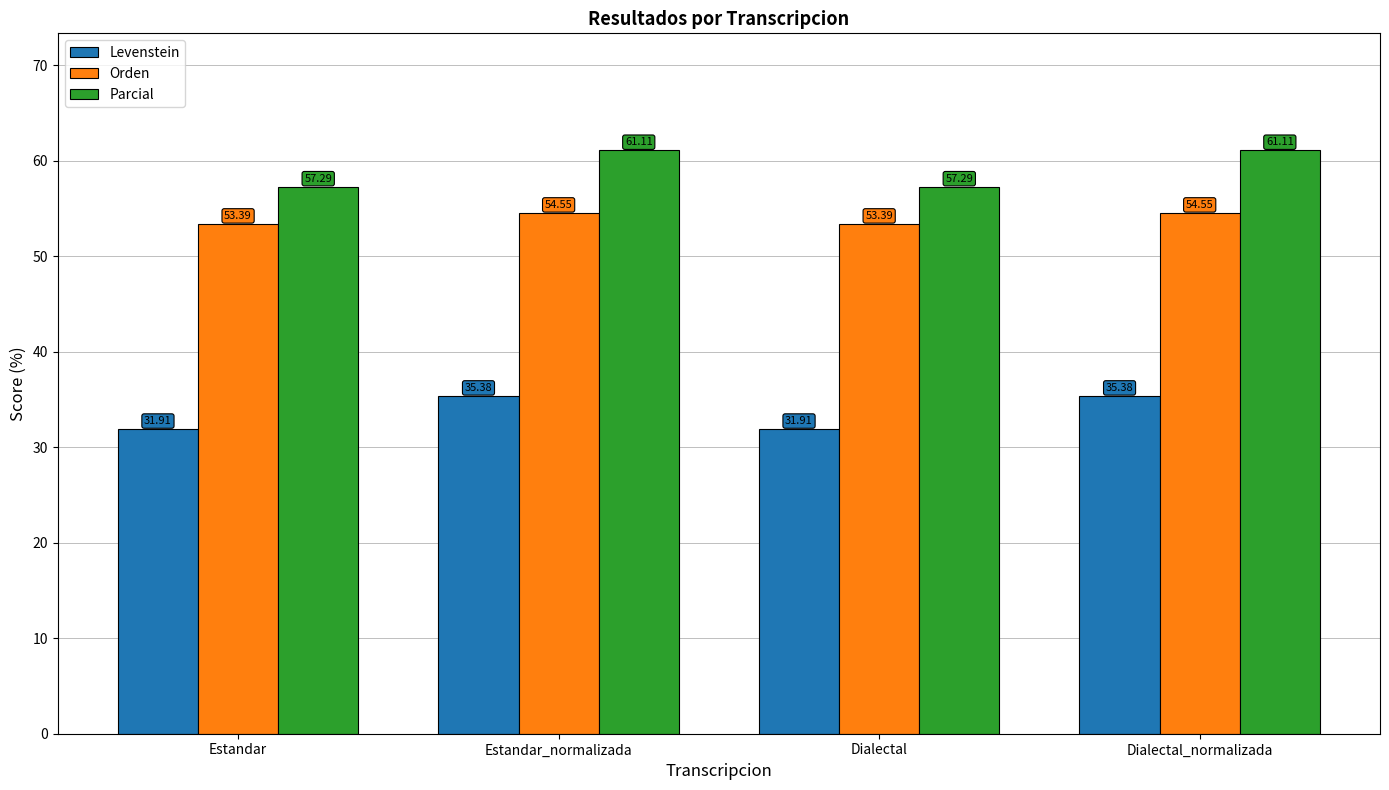

Rank the series by their maximum value, from highest to lowest.

Parcial, Orden, Levenstein